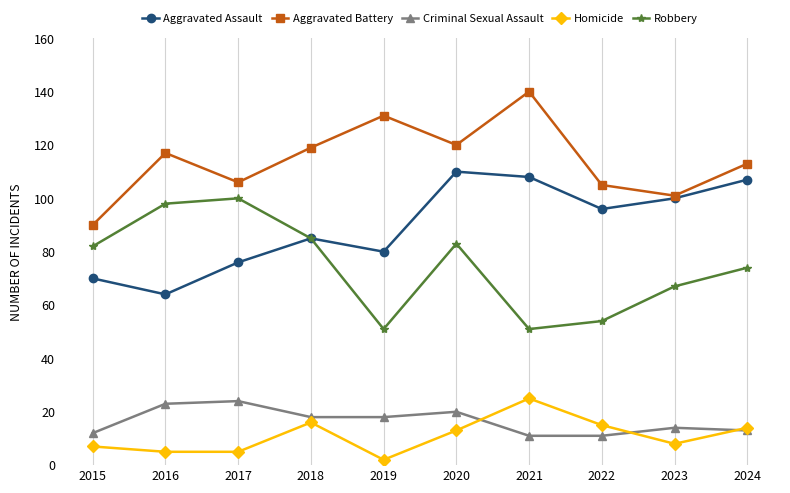

True or false: Aggravated Assault has a value of 28 at 2017.

False